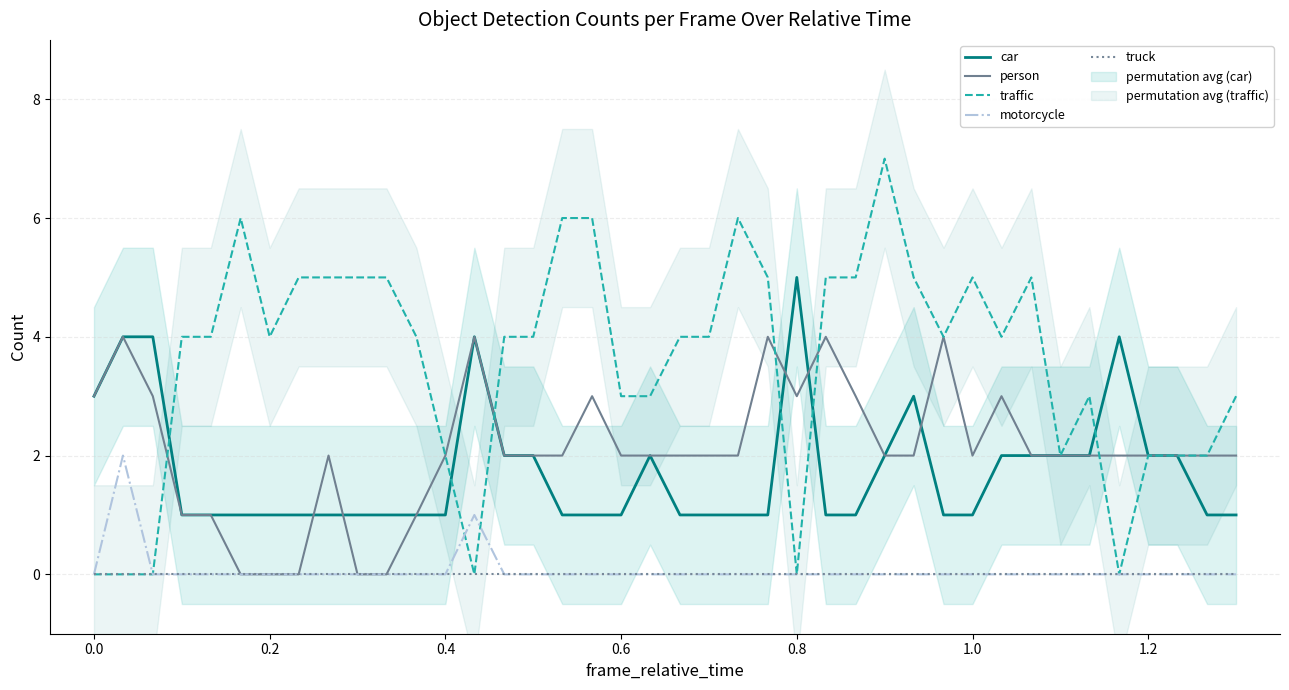

What is the maximum value shown in the chart?

7